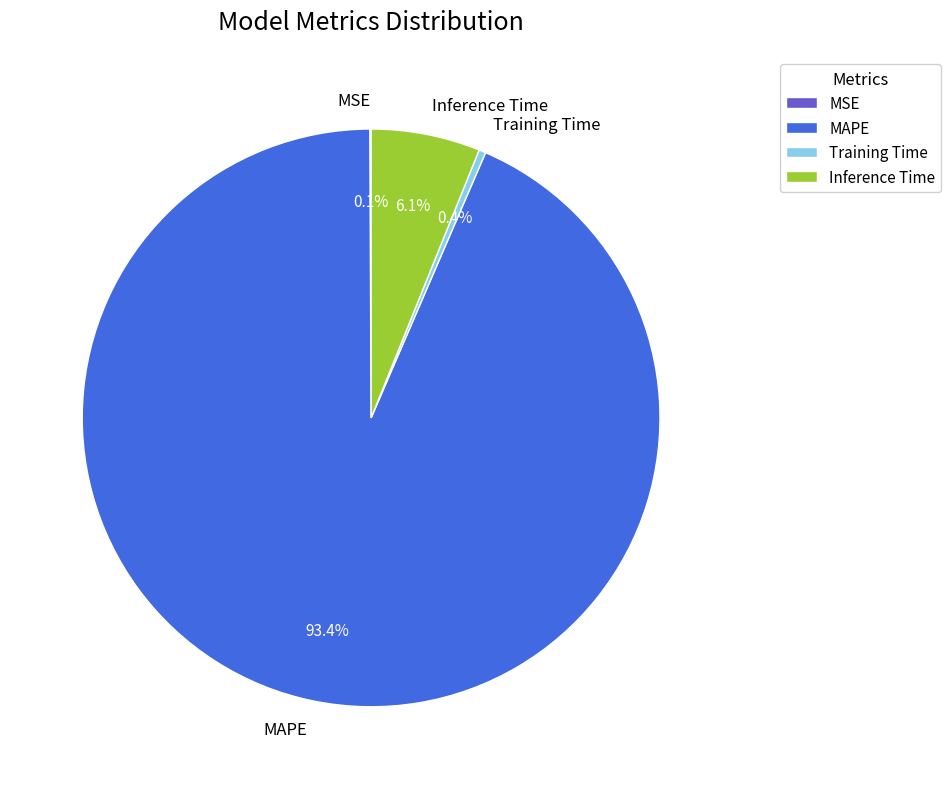

What percentage do Training Time and MAPE together represent?

93.8%